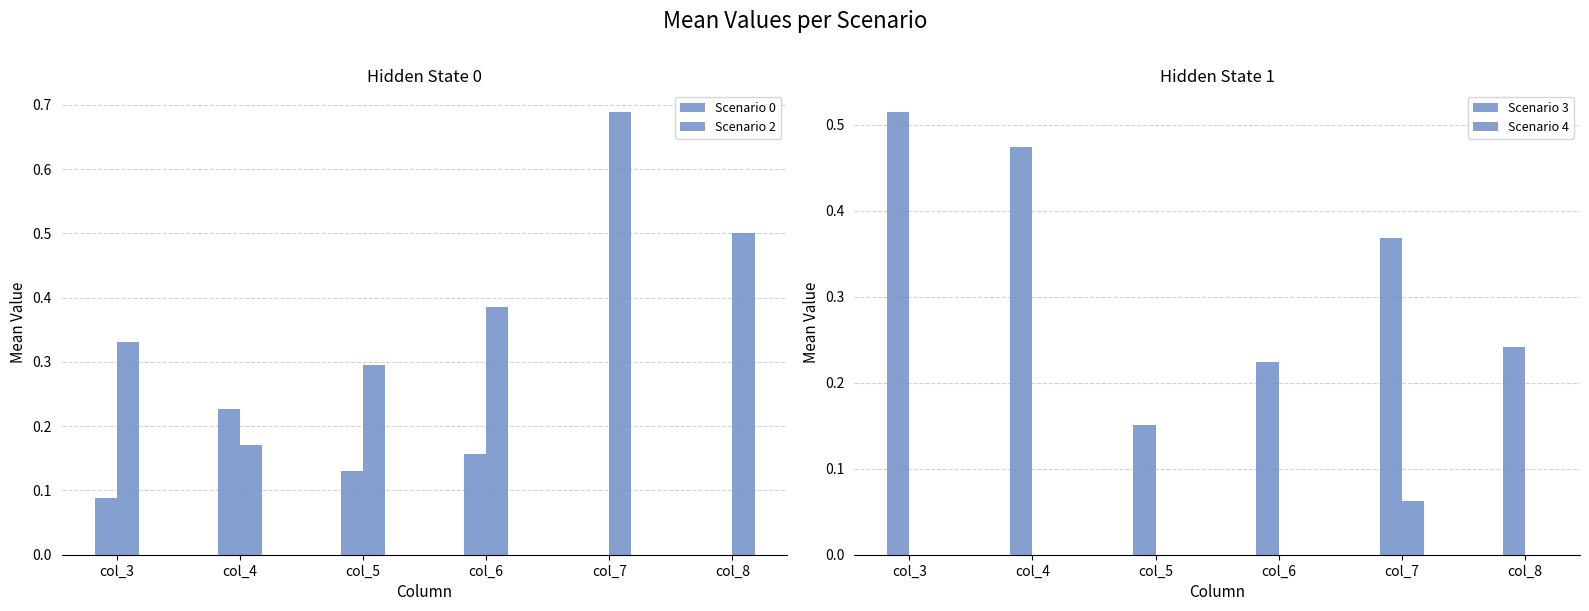

Reading left to right, what are all the values shown in this chart?

Scenario 0: 0.1	0.2	0.1	0.2	0.0	0.0
Scenario 2: 0.3	0.2	0.3	0.4	0.7	0.5
Scenario 3: 0.5	0.5	0.2	0.2	0.4	0.2
Scenario 4: 0.0	0.0	0.0	0.0	0.1	0.0